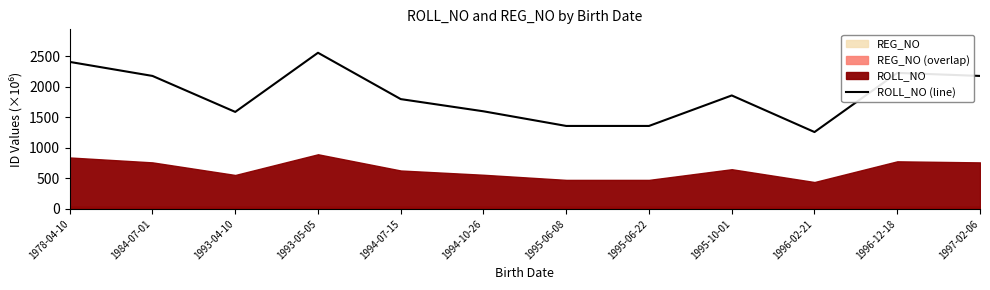

How many points are lower than both their immediate neighbors (excluding endpoints)?

3